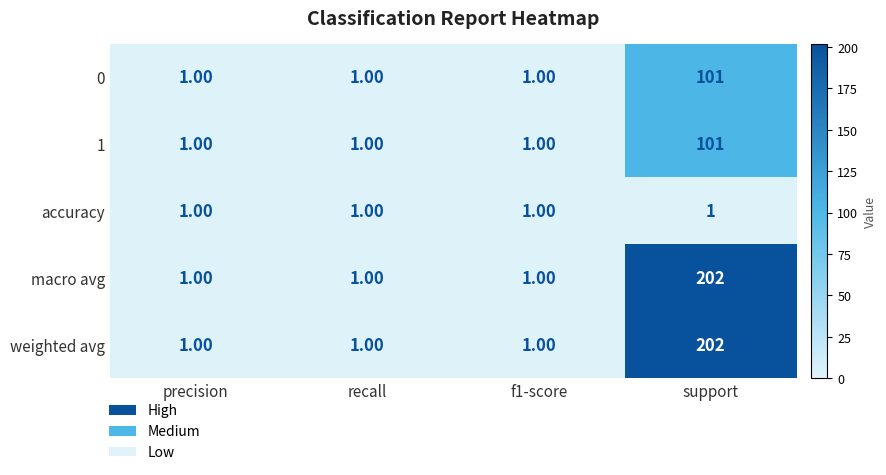

At which category is the sum across all series the highest?

support